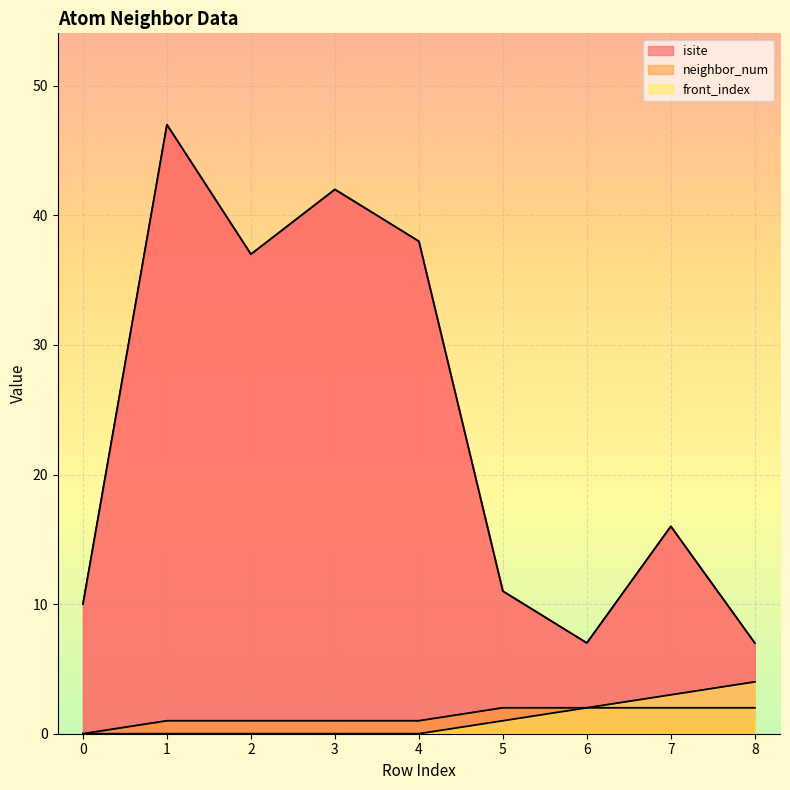

At how many categories does at least one series exceed 37?

3